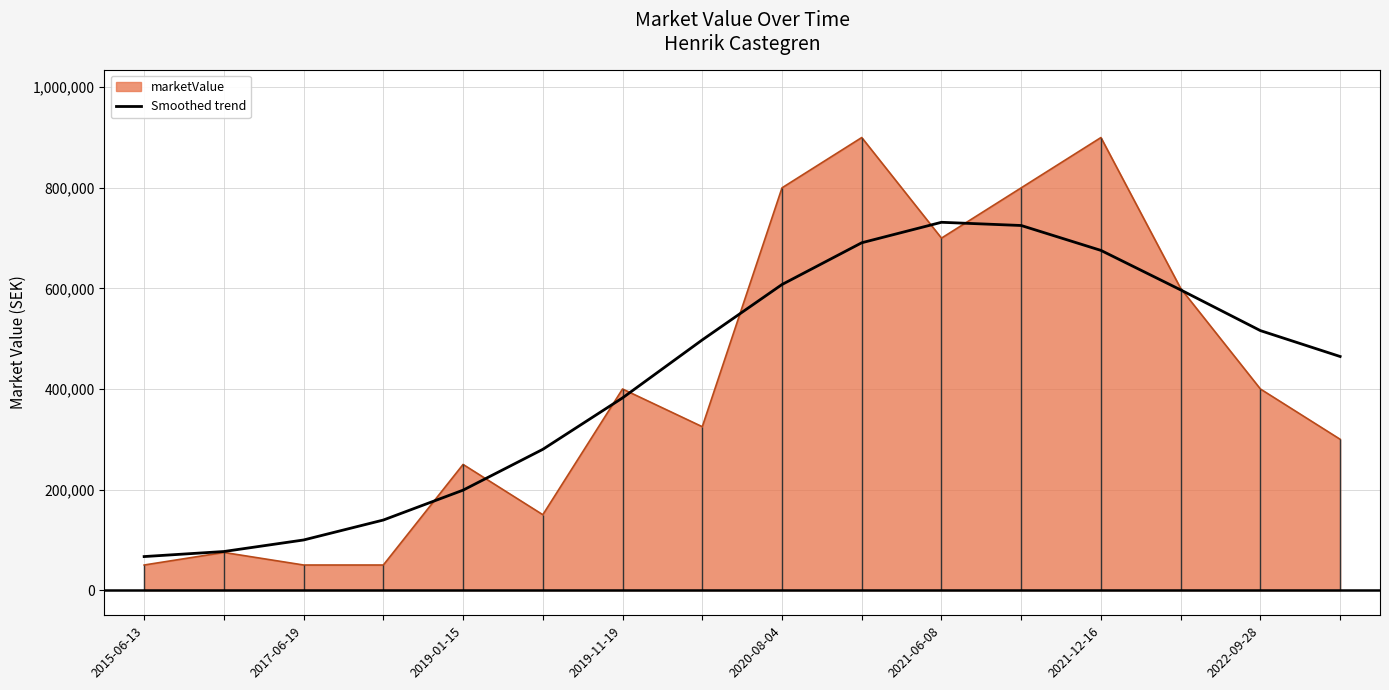

What is the minimum value for marketValue?

50000